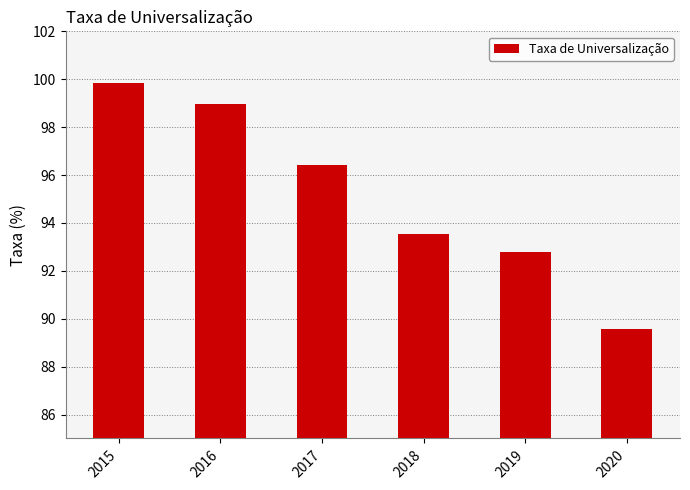

What is the change in value from 2016 to 2019?

-6.2